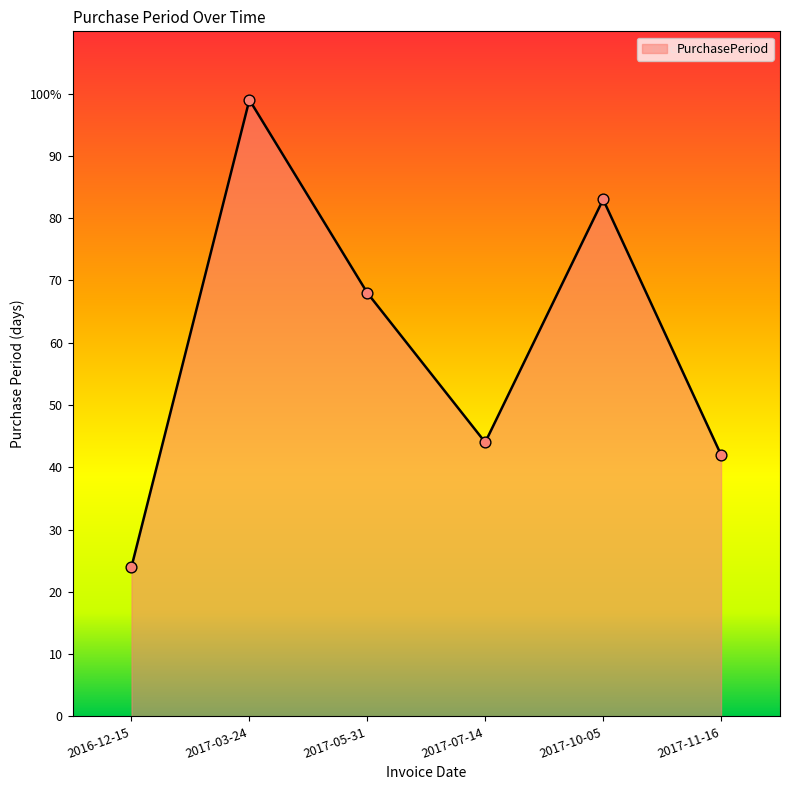

Approximately how many times larger is the value at 2016-12-15 compared to 2017-03-24?

0.2